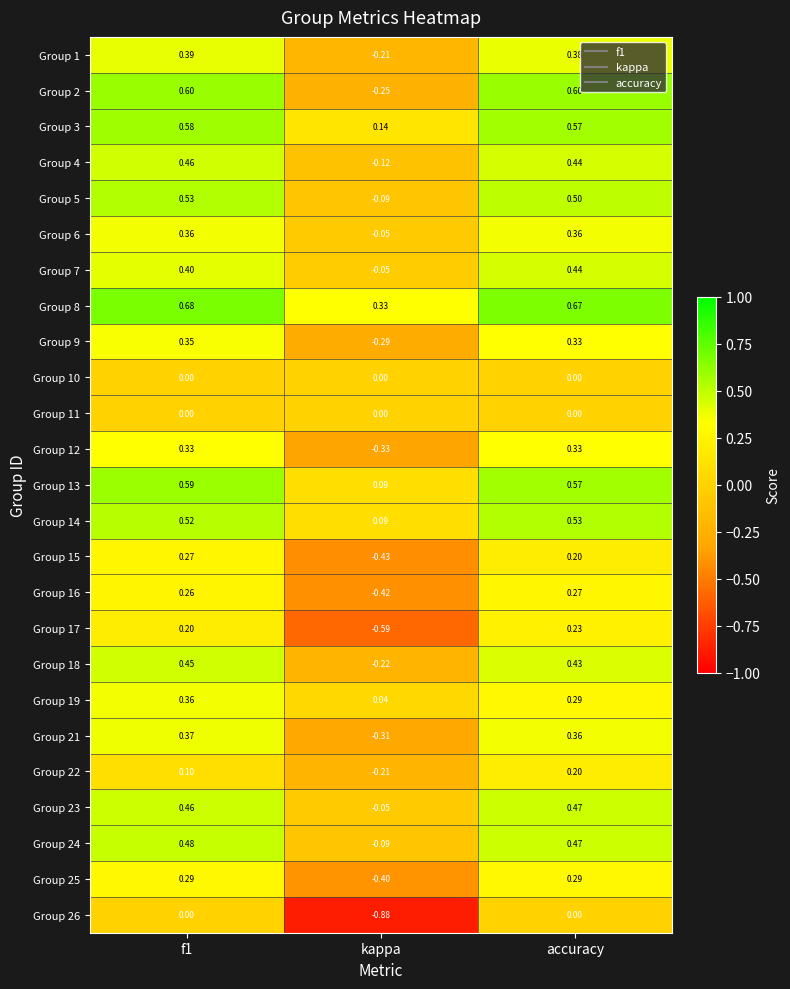

How many data points does each series have?

3